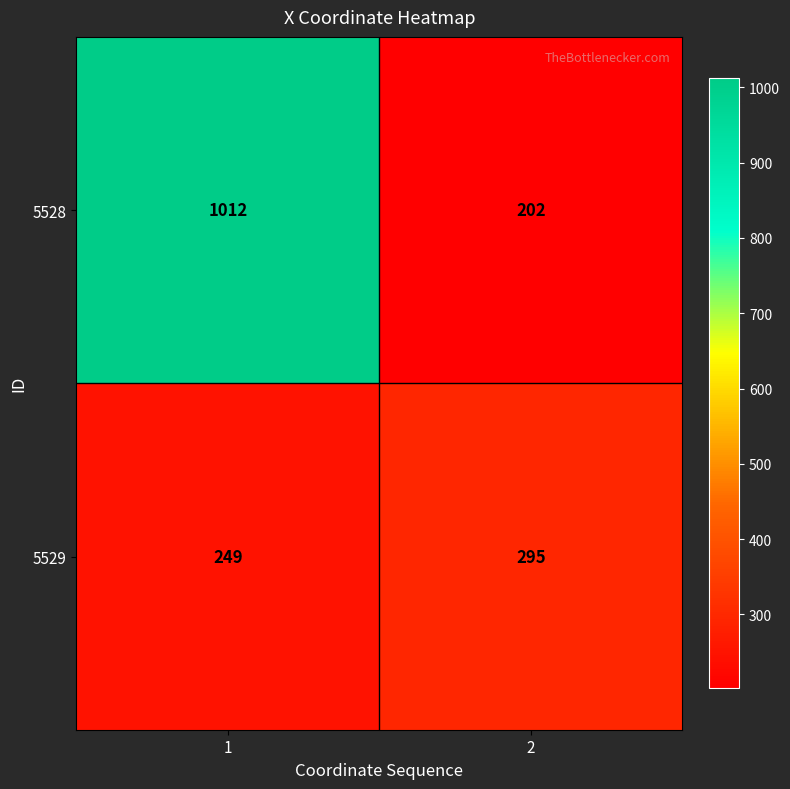

Rank the series at 1 from lowest to highest value.

5529, 5528